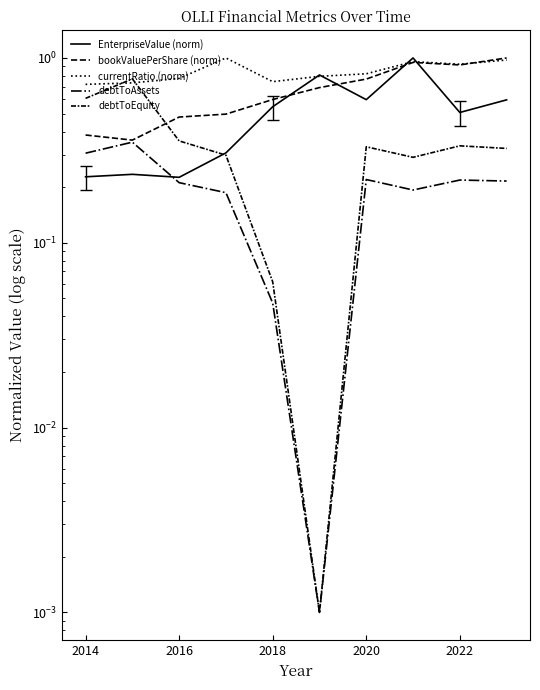

How many interior local peaks does the EnterpriseValue (norm) series have?

3